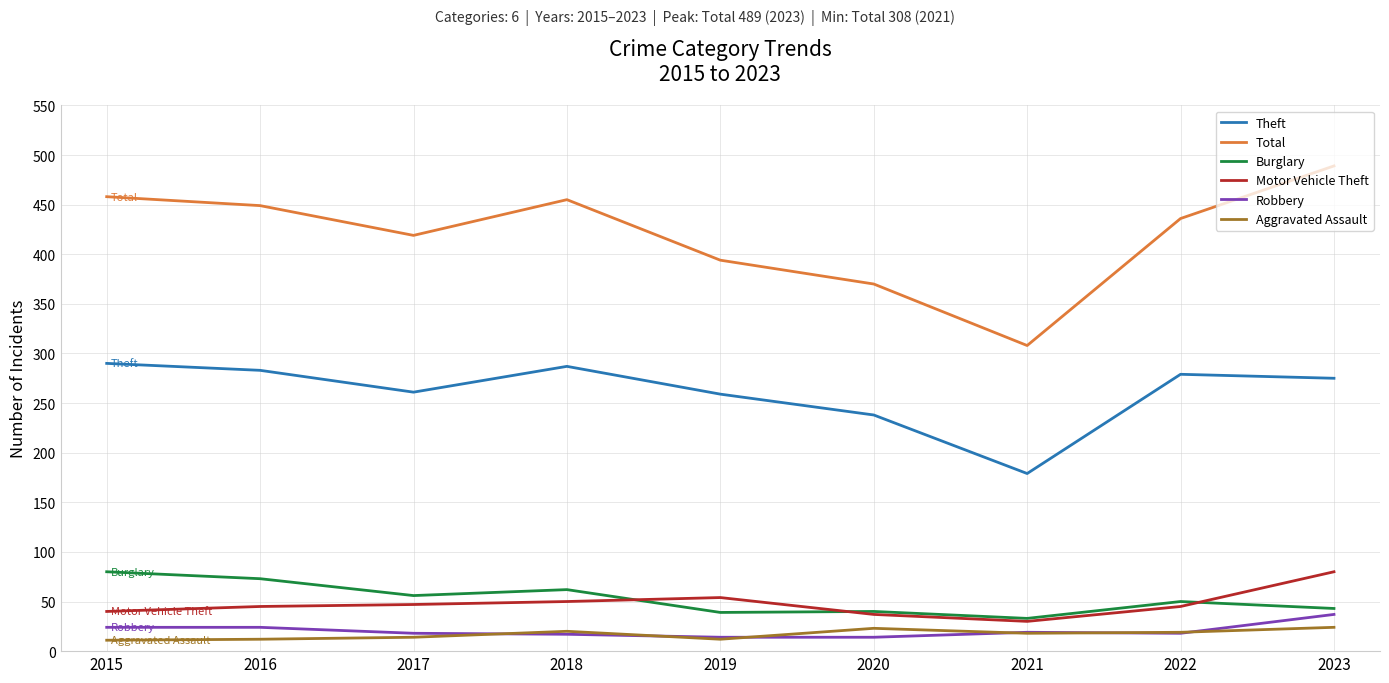

Which series ends up on top after the final intersection of Motor Vehicle Theft and Burglary?

Motor Vehicle Theft